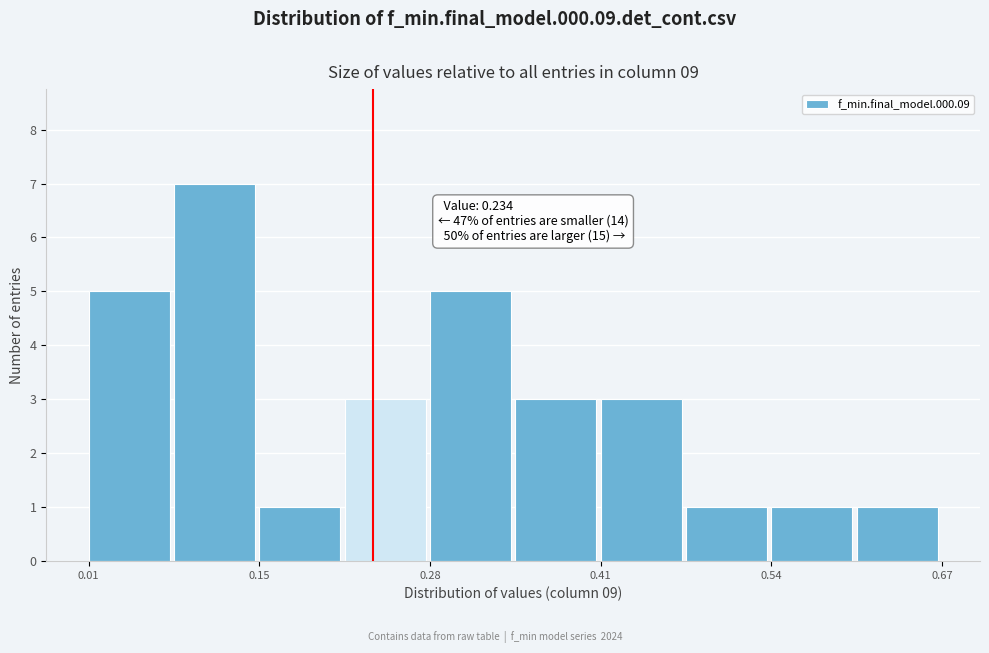

Around what value on the x-axis is the tallest bar? Give the approximate position of its centre, as read against the axis.

0.12